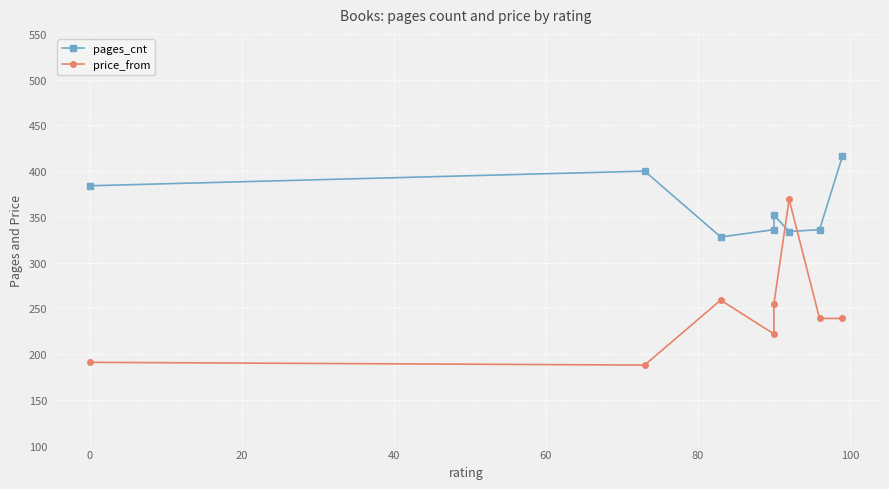

What are all the series names shown in the legend?

pages_cnt, price_from